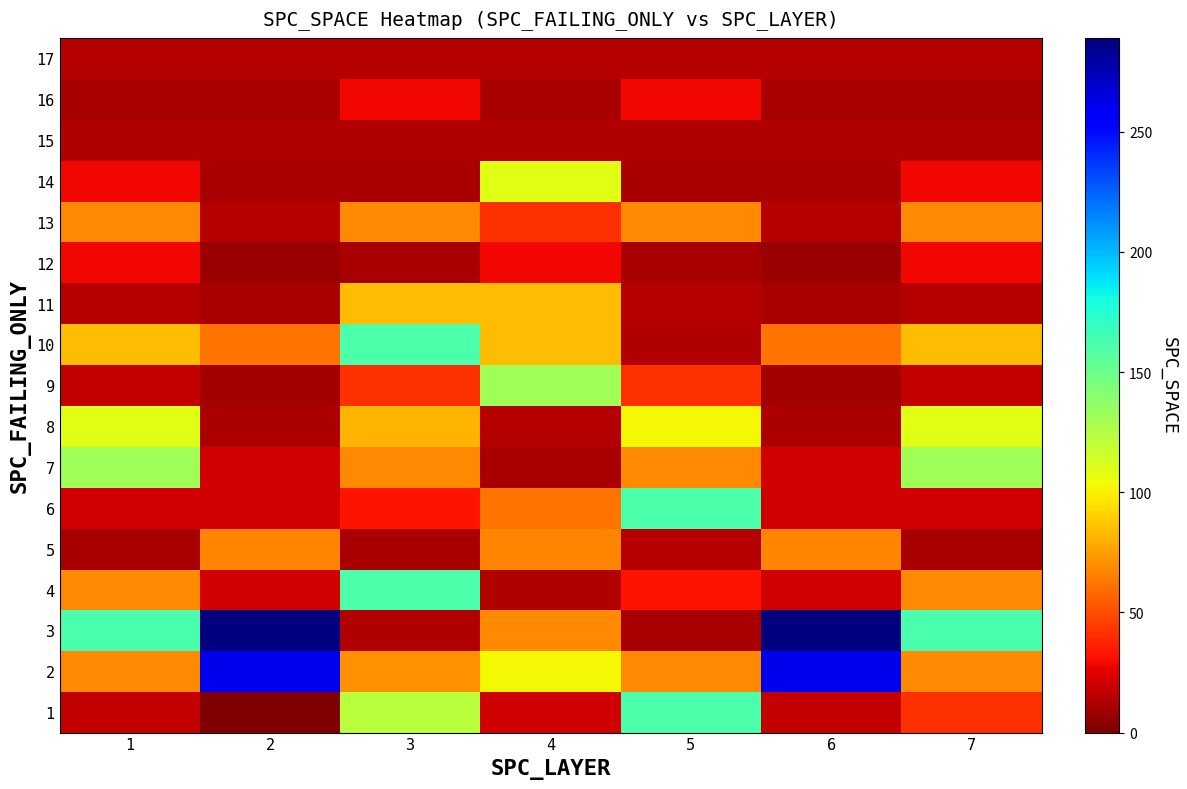

Reading right to left, extract all data points from this chart.

1: 7=41	6=18	5=161	4=21	3=122	2=0	1=18
2: 7=68	6=261	5=68	4=102	3=71	2=261	1=68
3: 7=162	6=289	5=11	4=68	3=13	2=289	1=162
4: 7=68	6=21	5=32	4=13	3=161	2=21	1=68
5: 7=11	6=67	5=14	4=67	3=11	2=67	1=11
6: 7=21	6=21	5=161	4=62	3=32	2=21	1=21
7: 7=131	6=21	5=68	4=11	3=68	2=21	1=131
8: 7=109	6=12	5=102	4=14	3=82	2=12	1=109
9: 7=18	6=10	5=41	4=131	3=41	2=10	1=18
10: 7=84	6=62	5=13	4=84	3=161	2=62	1=84
11: 7=14	6=11	5=14	4=84	3=84	2=11	1=14
12: 7=29	6=7	5=11	4=29	3=11	2=7	1=29
13: 7=68	6=14	5=68	4=41	3=68	2=14	1=68
14: 7=29	6=11	5=11	4=109	3=11	2=11	1=29
15: 7=13	6=13	5=13	4=13	3=13	2=13	1=13
16: 7=11	6=11	5=29	4=11	3=29	2=11	1=11
17: 7=14	6=14	5=14	4=14	3=14	2=14	1=14